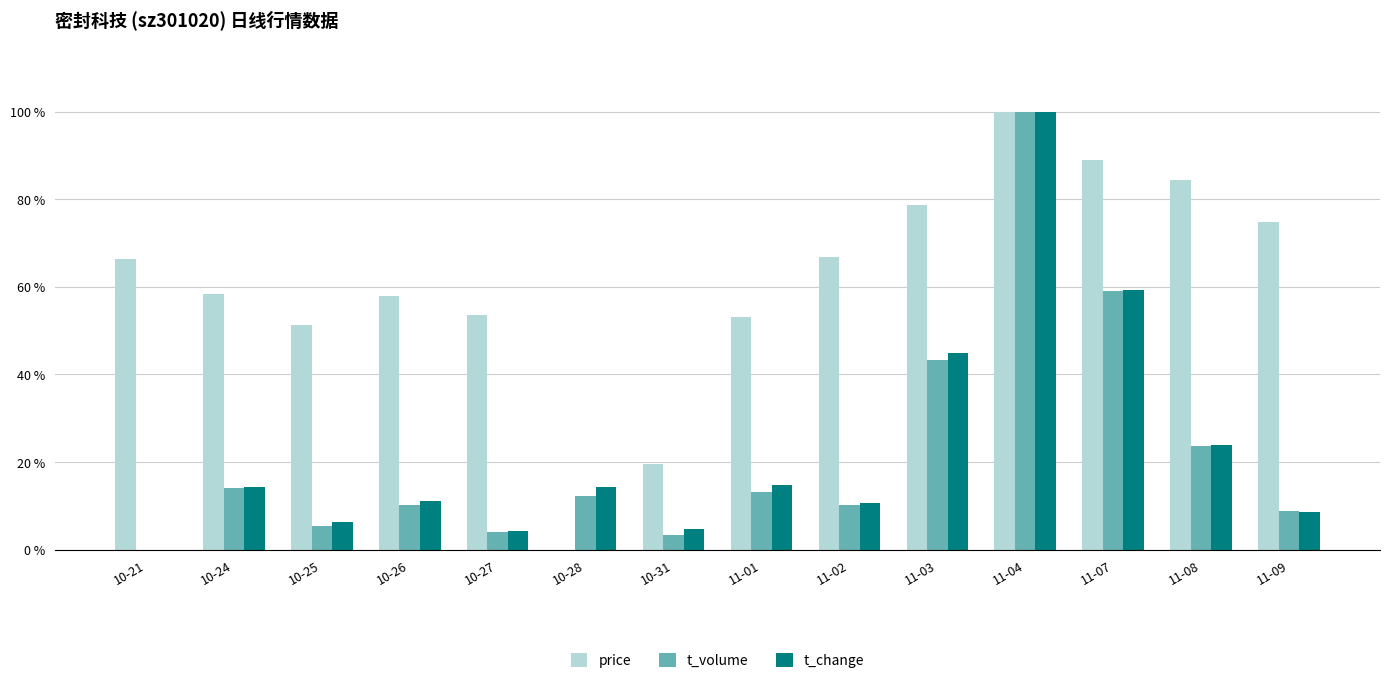

Rank the series at 11-04 from highest to lowest value.

price, t_volume, t_change